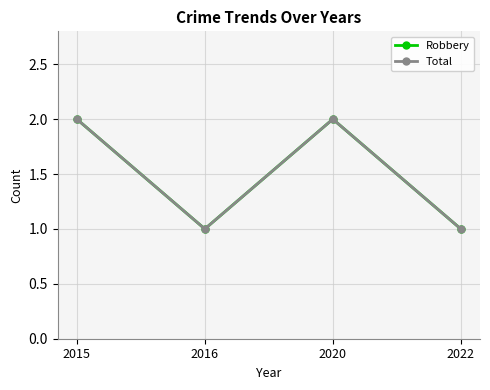

True or false: Total and Robbery cross at least once.

False